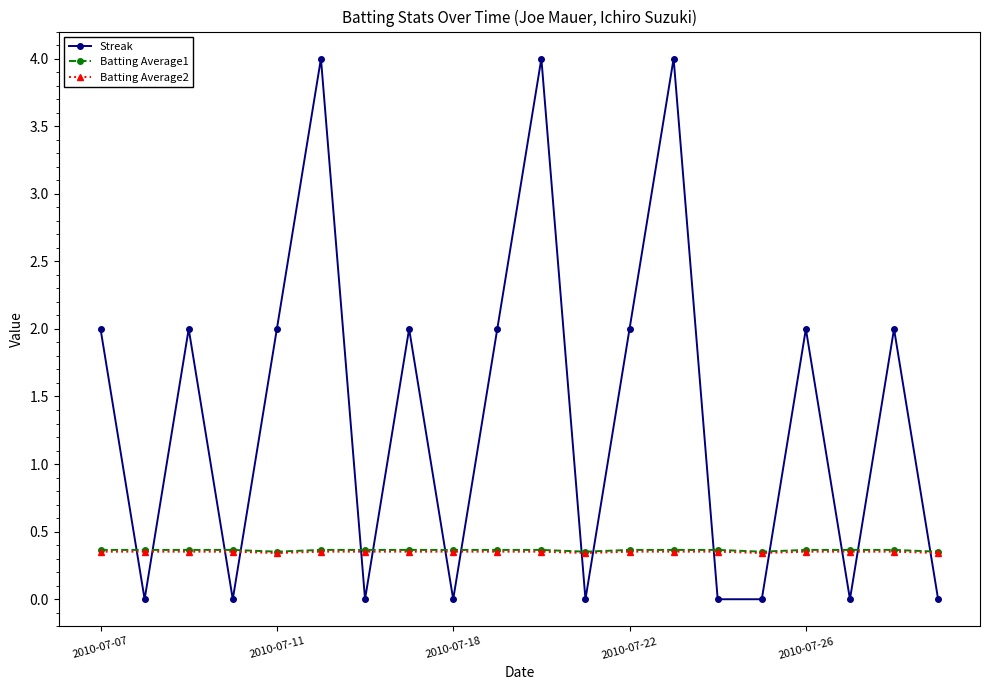

Which series has the largest range (max minus min)?

Streak